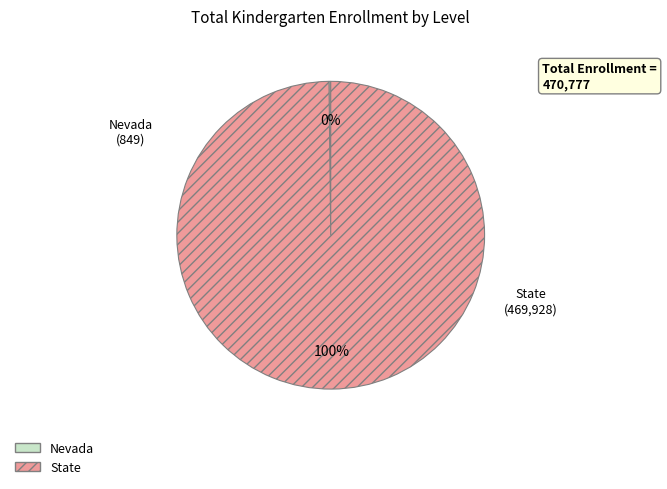

What is the majority slice?

State